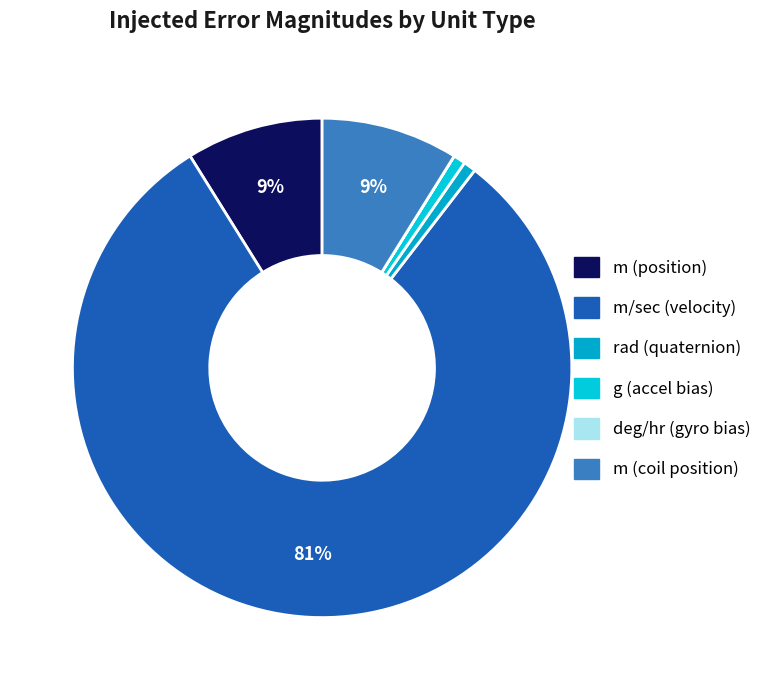

True or false: m (position) accounts for 1% of the total.

False